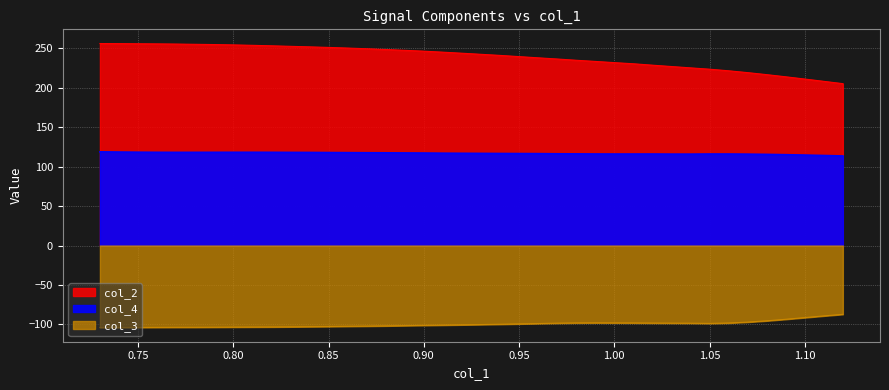

True or false: col_4 and col_3 cross at least once.

False